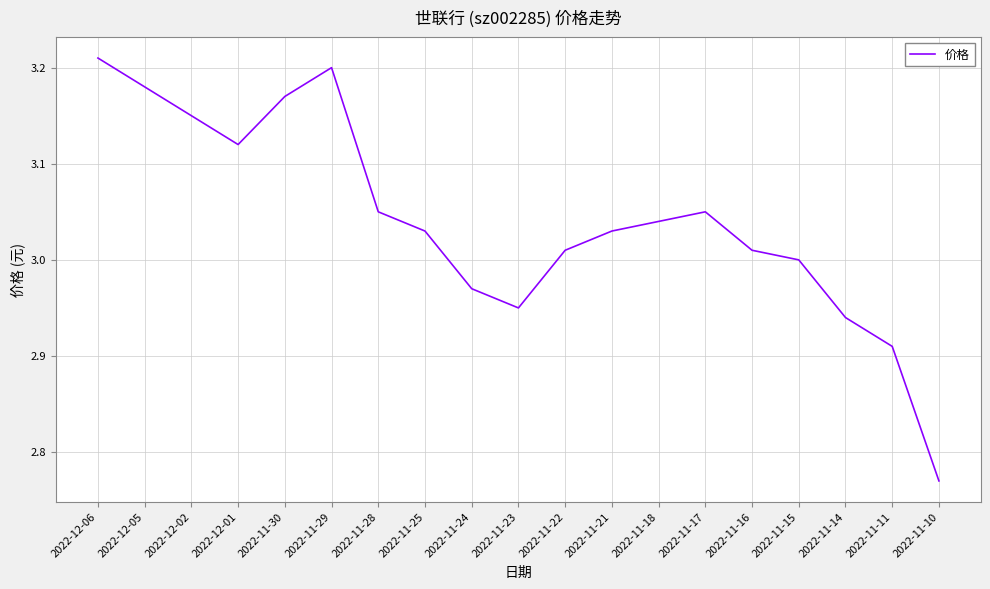

Which has a higher value, 2022-11-18 or 2022-11-29?

2022-11-29